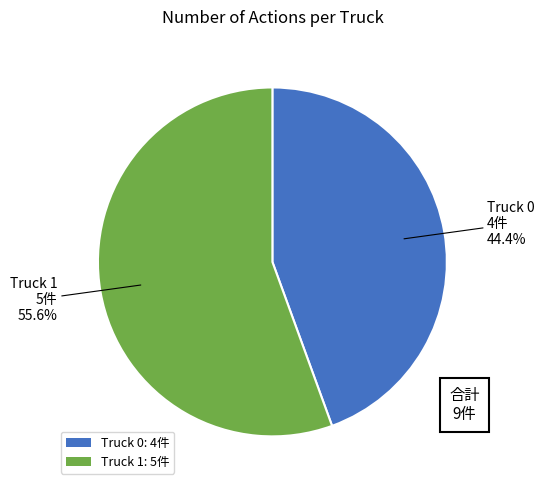

What percentage is NOT represented by Truck 1?

44.4%